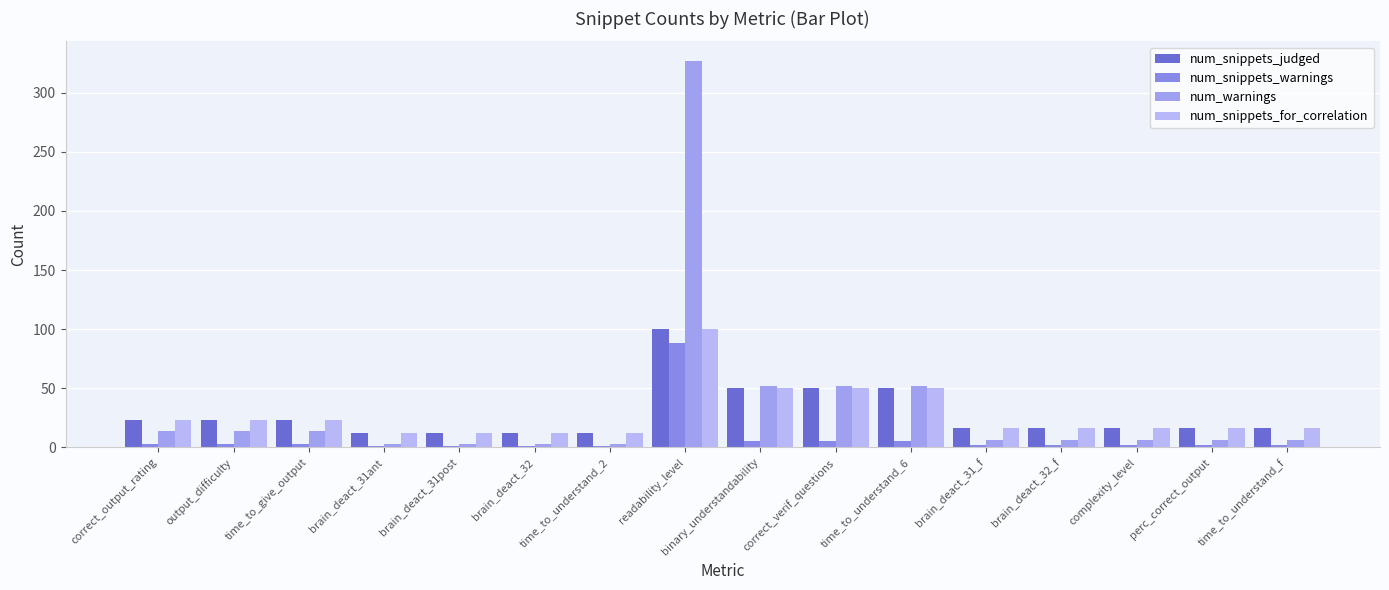

What value does the num_snippets_judged series have at complexity_level, to the nearest 10?

20